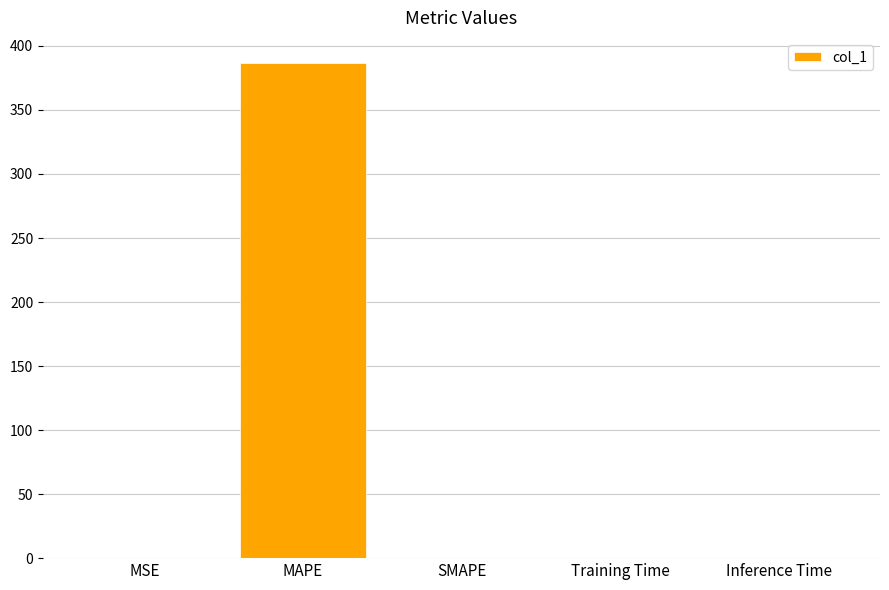

What is the maximum value shown in the chart?

386.9